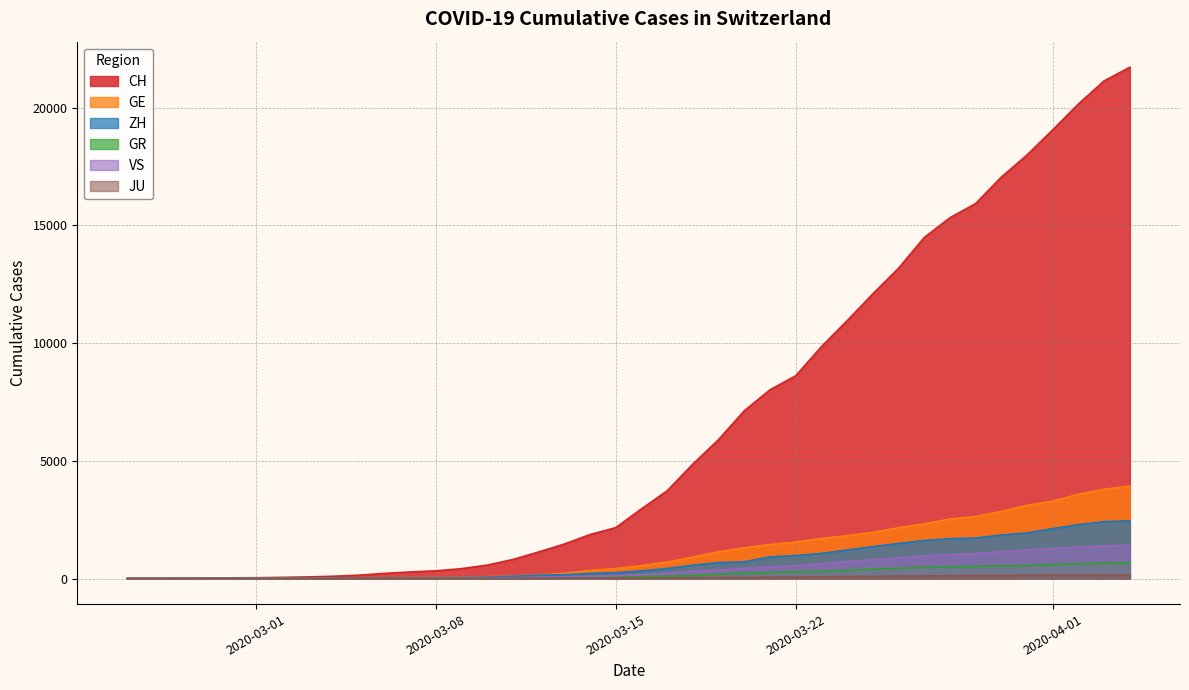

Which series has the largest range (max minus min)?

CH